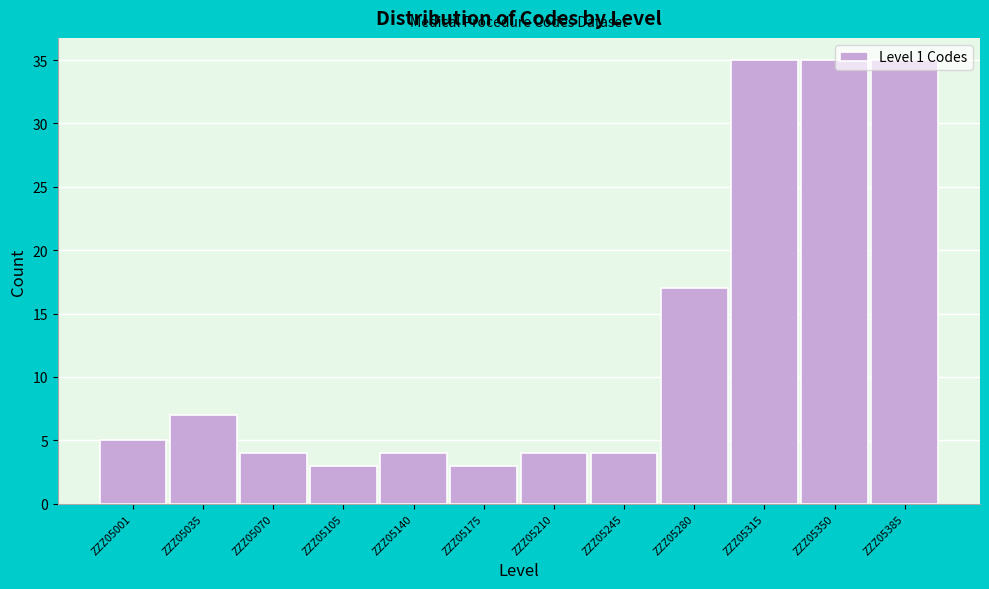

What is the value of the 2nd bar from the left?

7